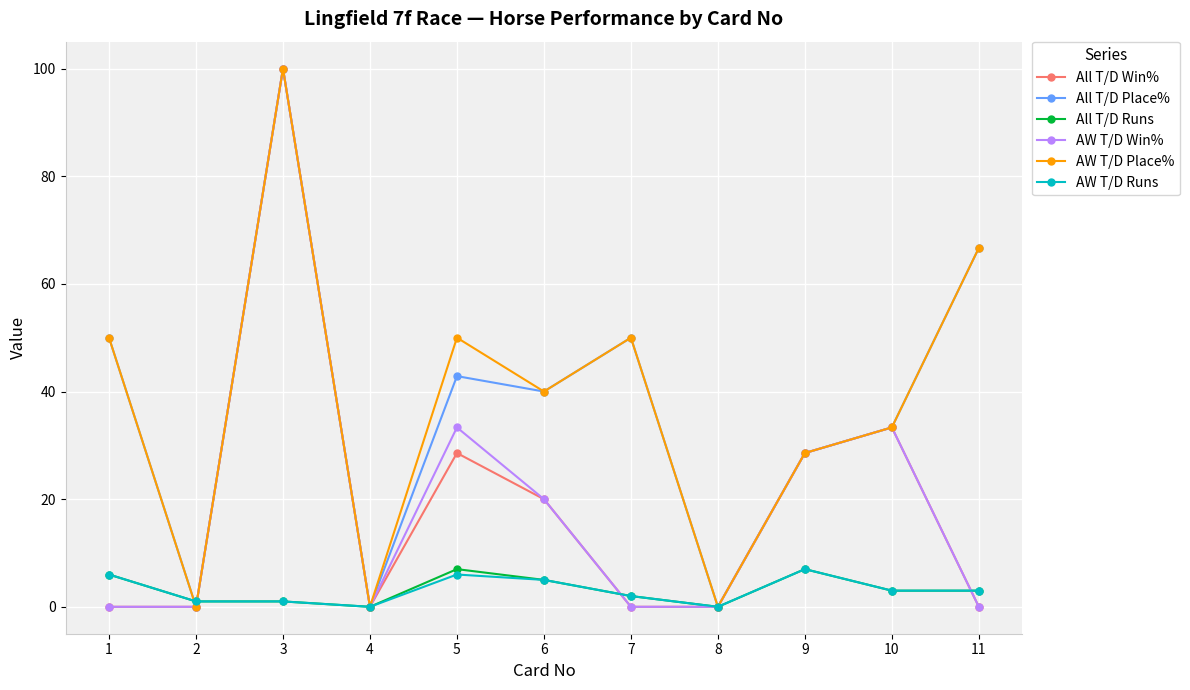

Where is the first local maximum for All T/D Win%?

3